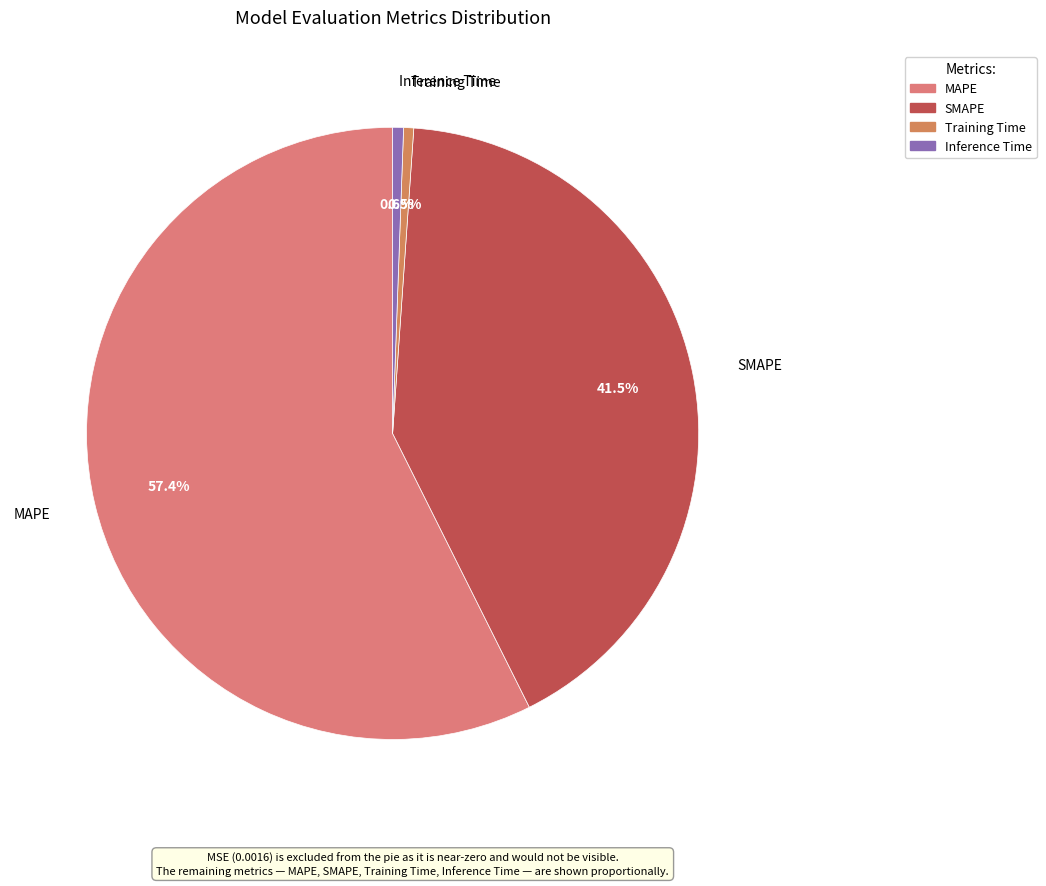

Which has a higher value, SMAPE or Inference Time?

SMAPE